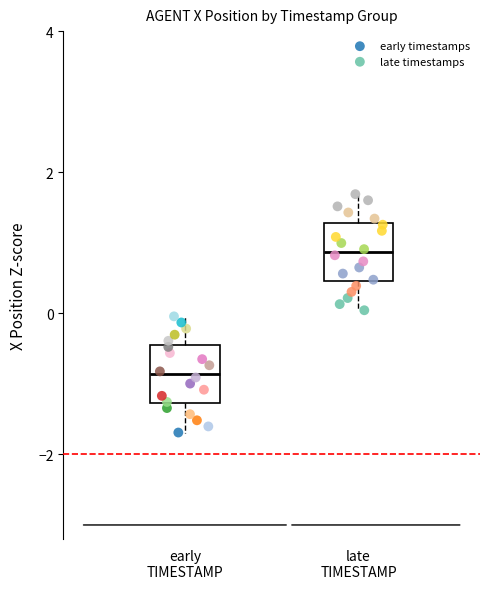

Which series reaches the maximum Y coordinate?

late timestamps